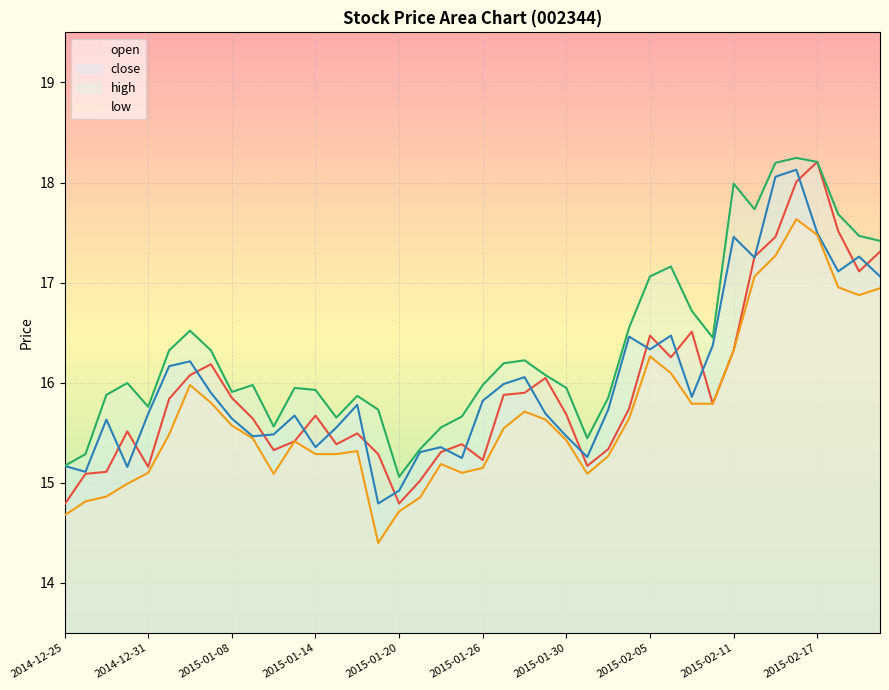

In high, how many points are higher than both neighbors (excluding endpoints)?

9